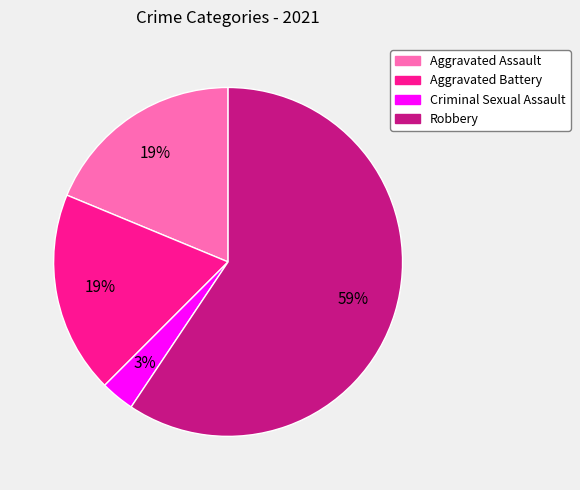

To the nearest percent, what is the difference between the largest and smallest slice percentages?

56%